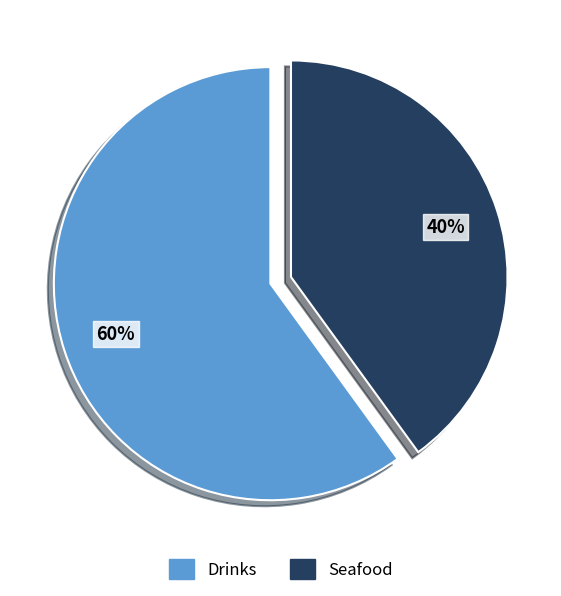

What is the ratio of the value at Seafood to the value at Drinks?

0.7